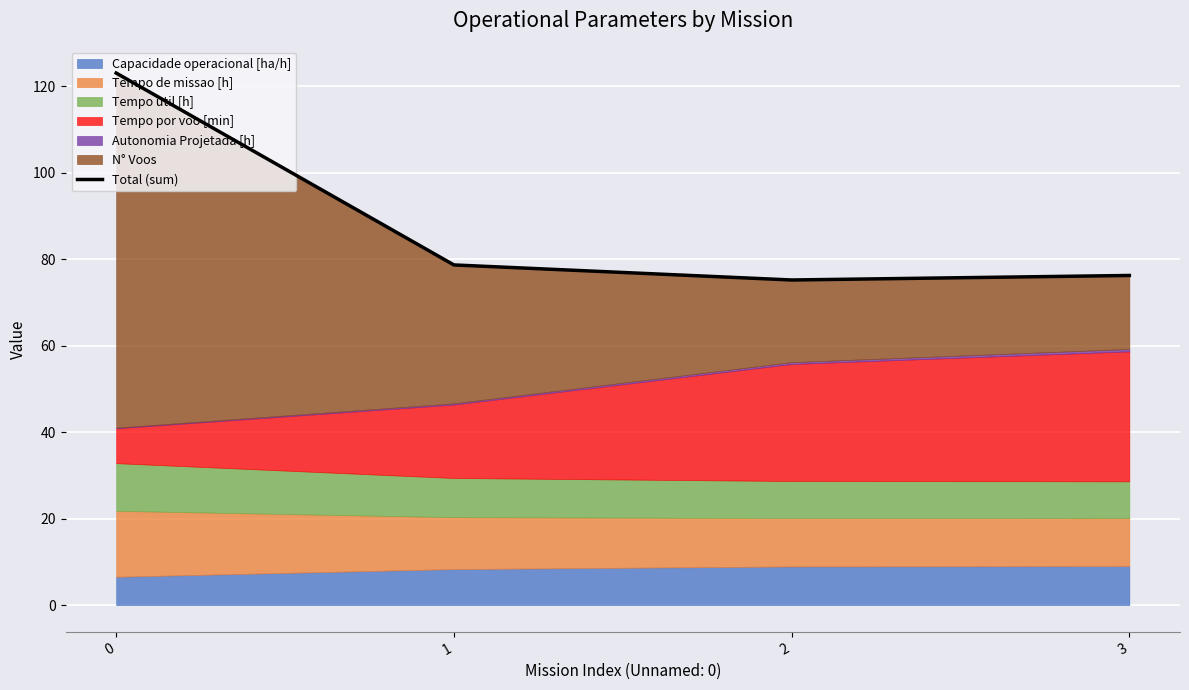

What is the value of the 1st point from the left?

123.0